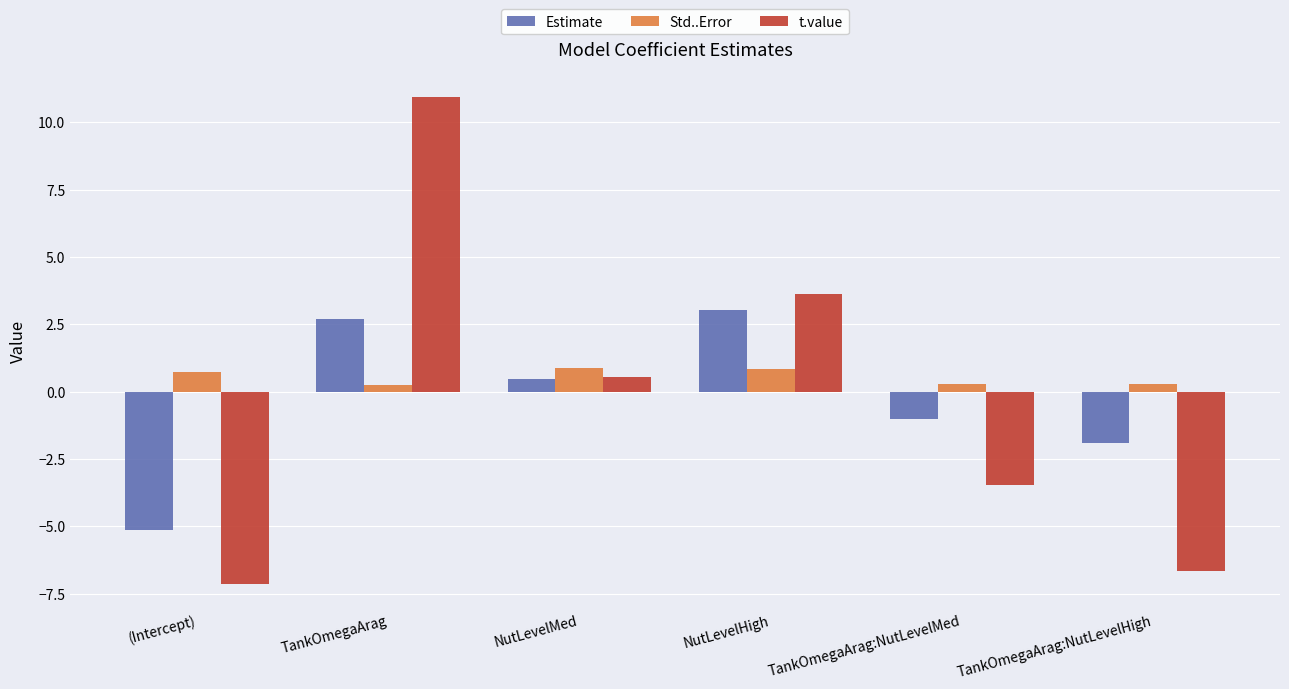

Does the chart contain stacked bars?

No